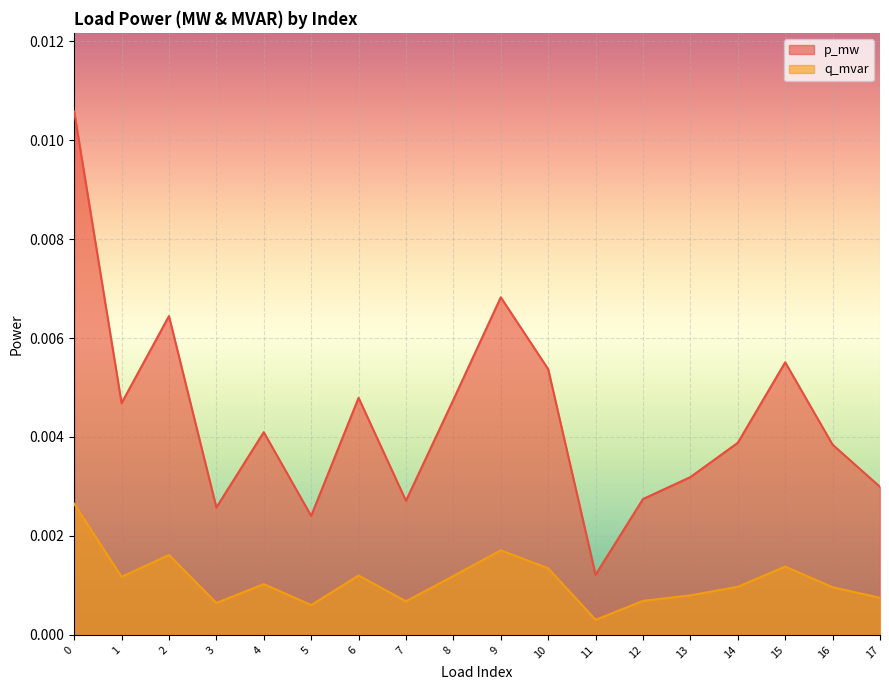

True or false: q_mvar and p_mw cross at least once.

False